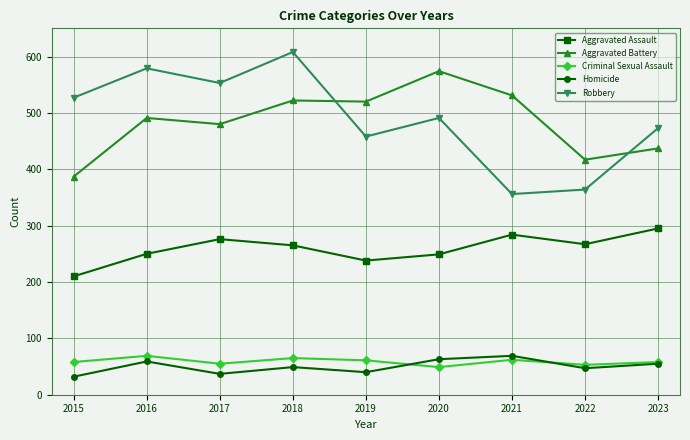

True or false: Robbery and Aggravated Assault cross at least once.

False